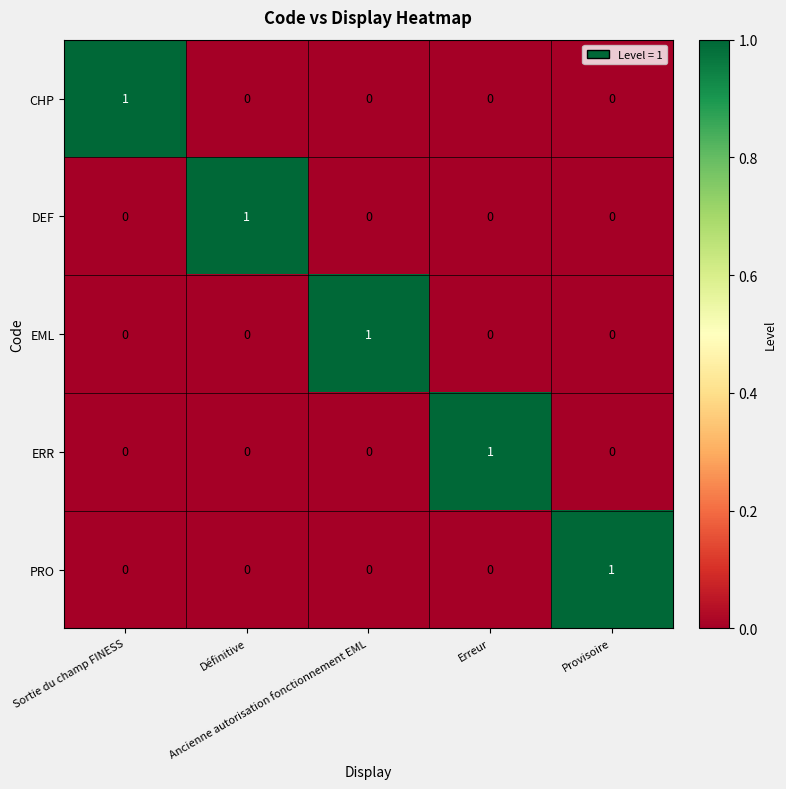

How many CHP values are between 0 and 1?

5